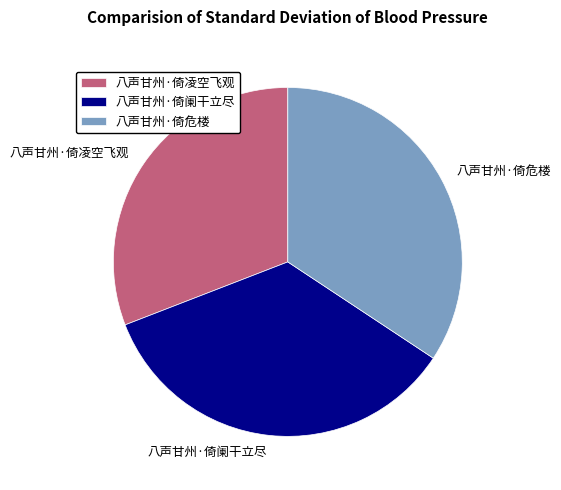

Which slice is the smallest?

八声甘州·倚凌空飞观